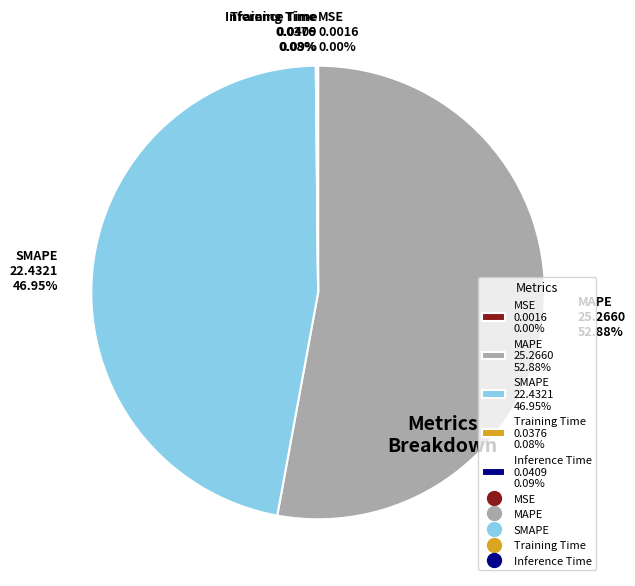

Is there any slice that represents more than half of the pie?

Yes